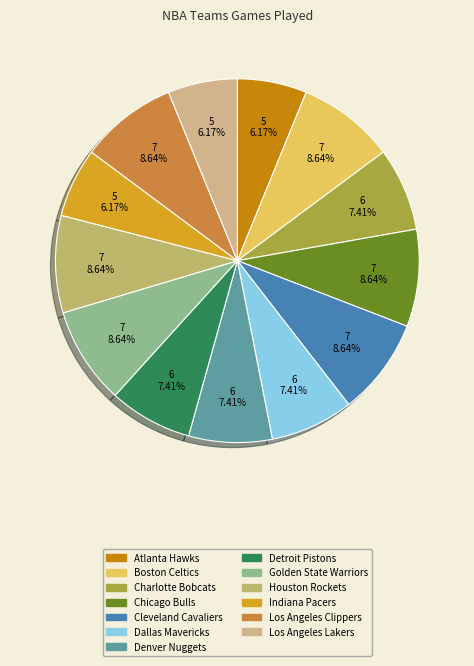

Approximately how many times larger is the value at Los Angeles Clippers compared to Detroit Pistons?

1.2